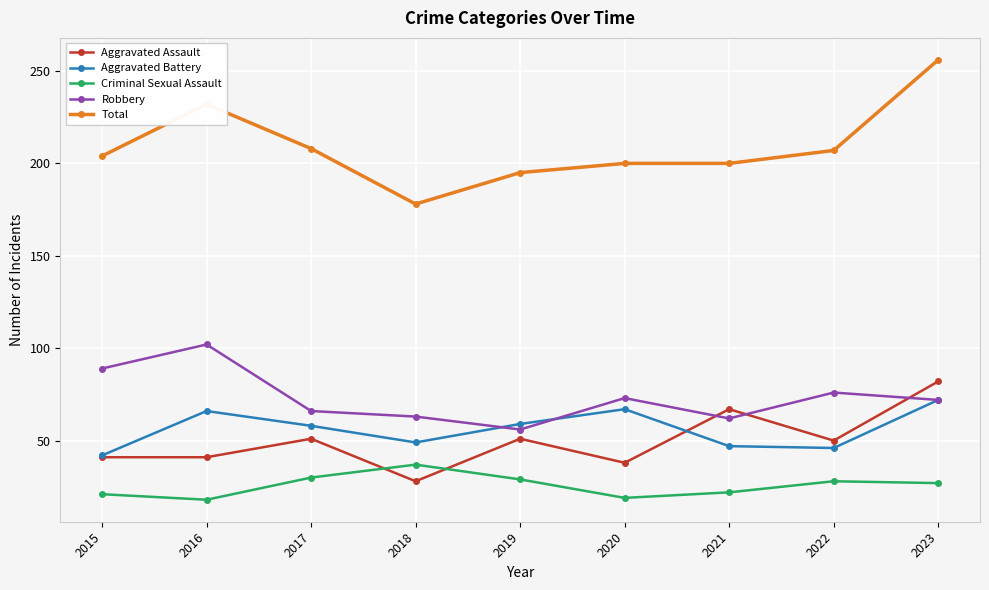

Is the value of Aggravated Battery at 2015 greater than the value of Aggravated Assault at 2019?

No